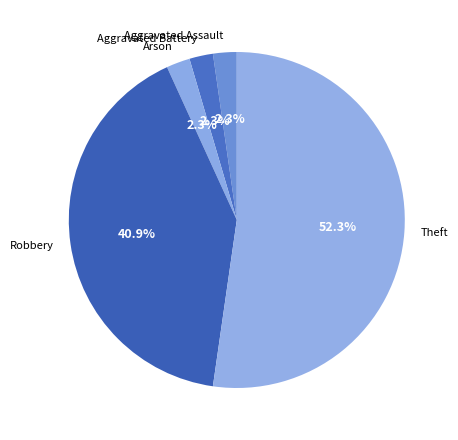

Does any single category account for the majority?

Yes